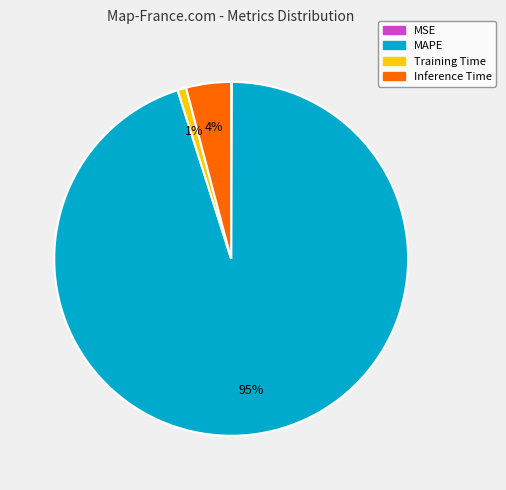

True or false: Inference Time accounts for 4% of the total.

True